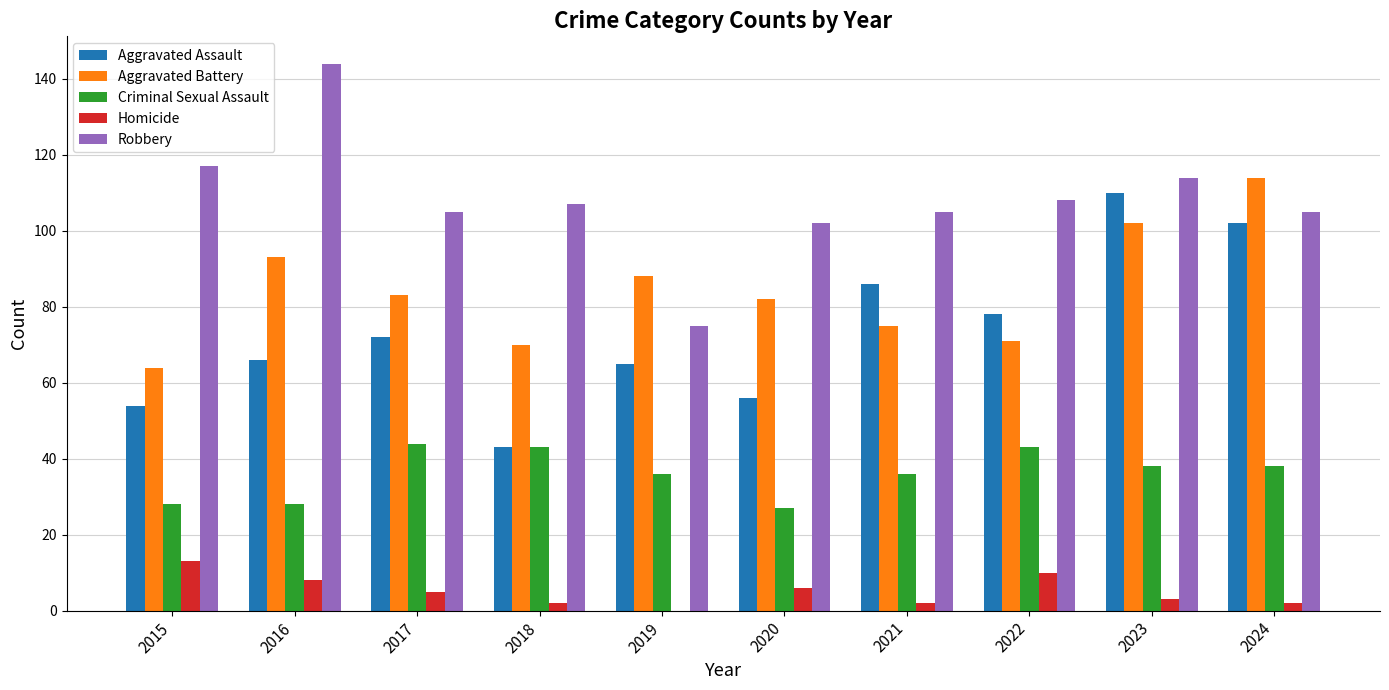

Between 2020 and 2023, which series saw the biggest shift?

Aggravated Assault